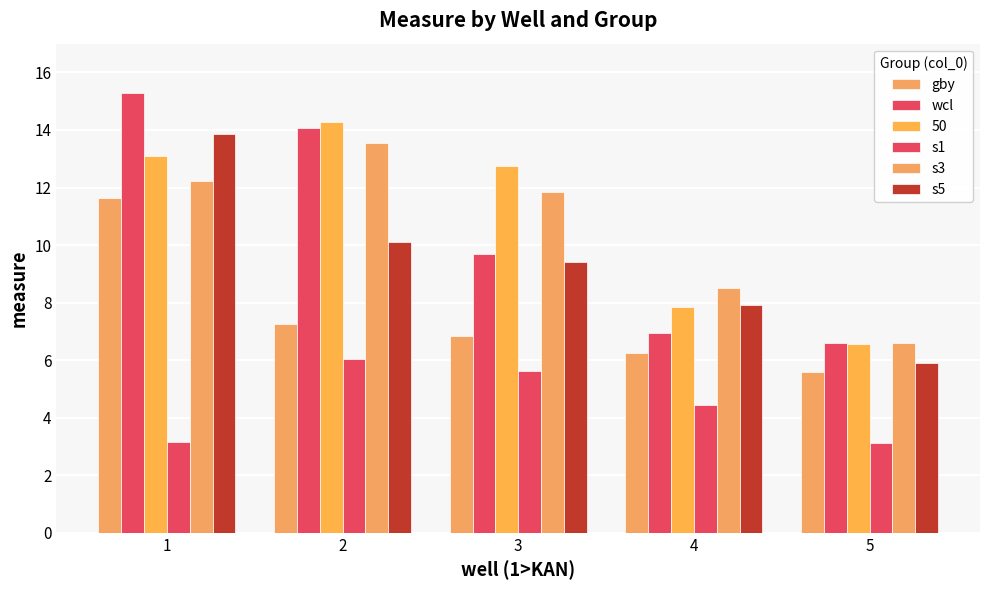

Which series has the widest spread of values?

wcl